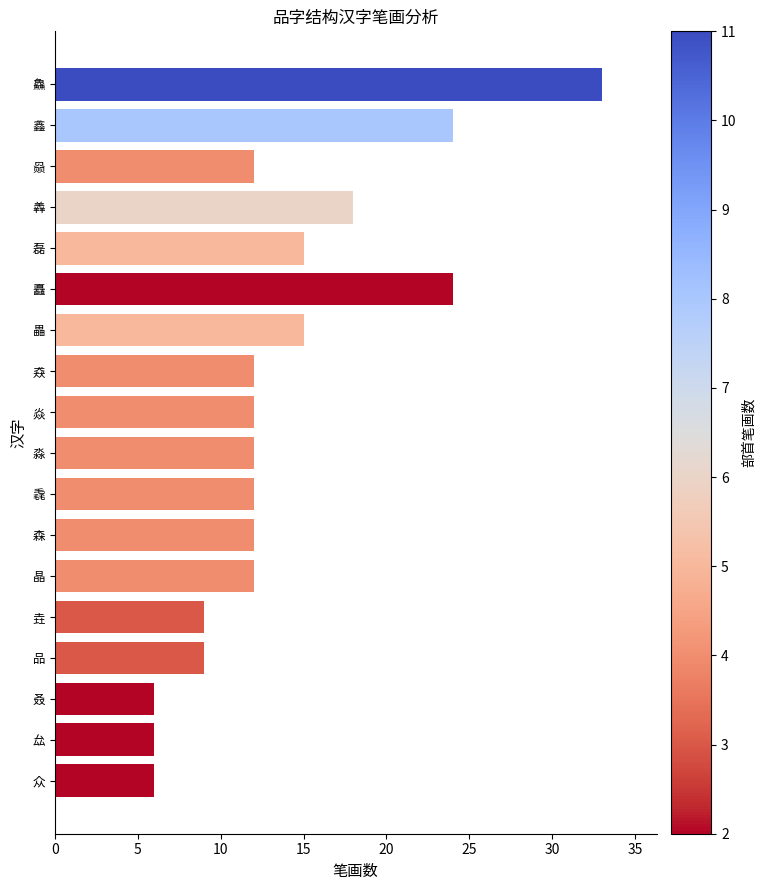

What is the maximum value shown in the chart?

33